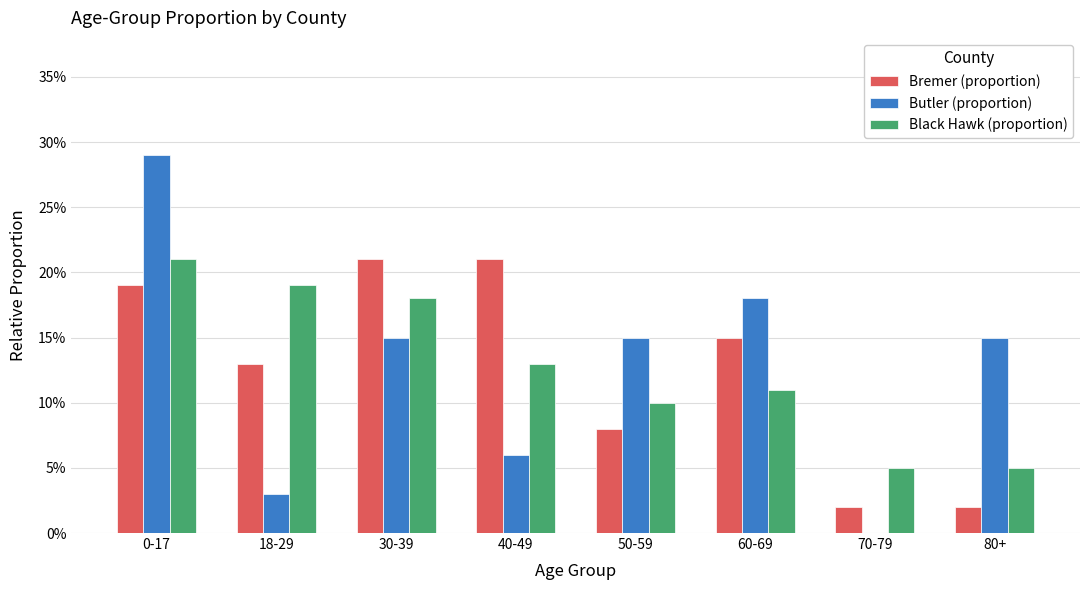

Are the bars grouped side by side (vs. stacked)?

Yes